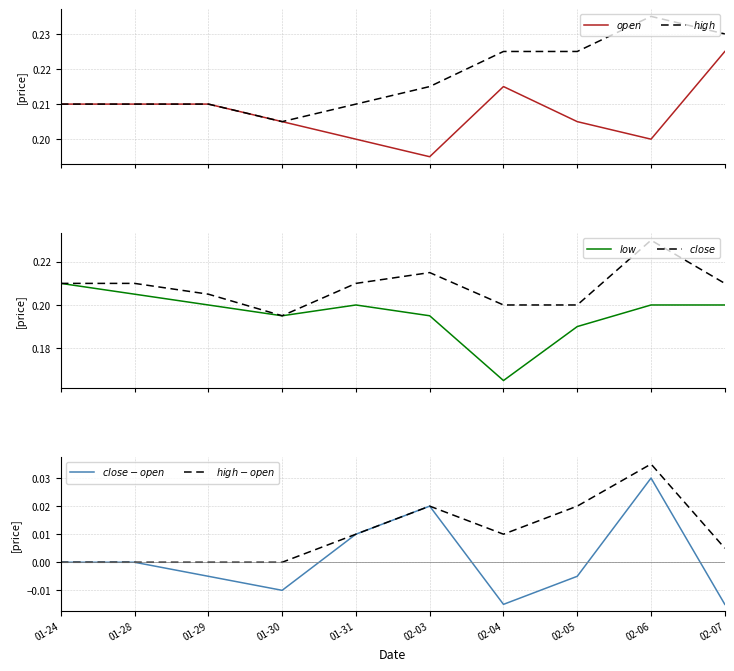

Reading left to right, what are all the values shown in this chart?

$open$: 01-24=0.2	01-28=0.2	01-29=0.2	01-30=0.2	01-31=0.2	02-03=0.2	02-04=0.2	02-05=0.2	02-06=0.2	02-07=0.2
$high$: 01-24=0.2	01-28=0.2	01-29=0.2	01-30=0.2	01-31=0.2	02-03=0.2	02-04=0.2	02-05=0.2	02-06=0.2	02-07=0.2
$low$: 01-24=0.2	01-28=0.2	01-29=0.2	01-30=0.2	01-31=0.2	02-03=0.2	02-04=0.2	02-05=0.2	02-06=0.2	02-07=0.2
$close$: 01-24=0.2	01-28=0.2	01-29=0.2	01-30=0.2	01-31=0.2	02-03=0.2	02-04=0.2	02-05=0.2	02-06=0.2	02-07=0.2
$close - open$: 01-24=0.0	01-28=0.0	01-29=-0.0	01-30=-0.0	01-31=0.0	02-03=0.0	02-04=-0.0	02-05=-0.0	02-06=0.0	02-07=-0.0
$high - open$: 01-24=0.0	01-28=0.0	01-29=0.0	01-30=0.0	01-31=0.0	02-03=0.0	02-04=0.0	02-05=0.0	02-06=0.0	02-07=0.0